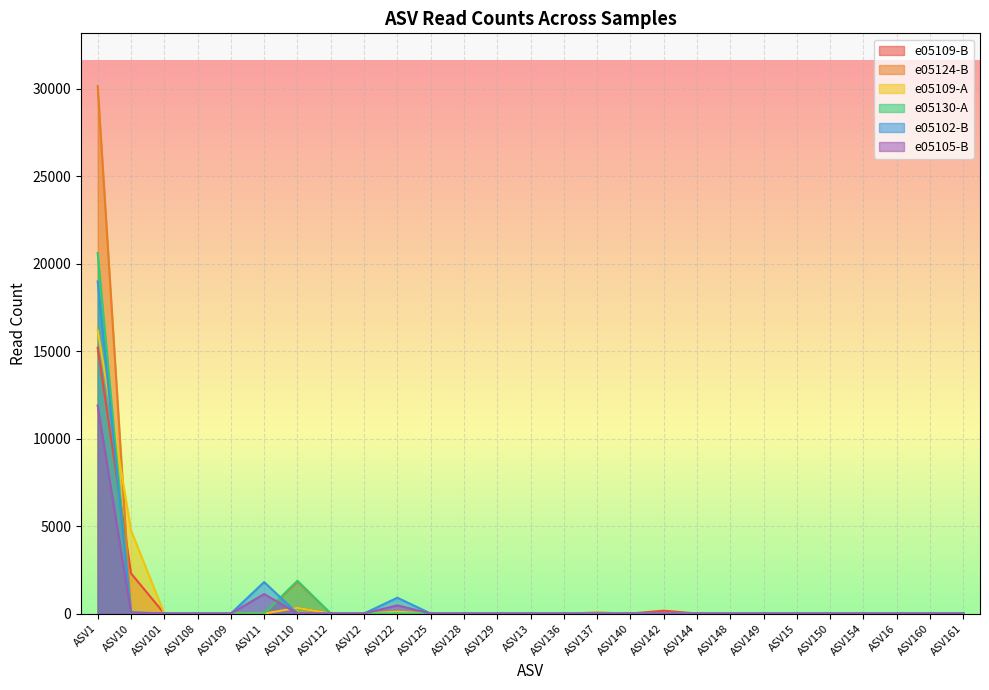

Which series changed the most between ASV110 and ASV128?

e05130-A